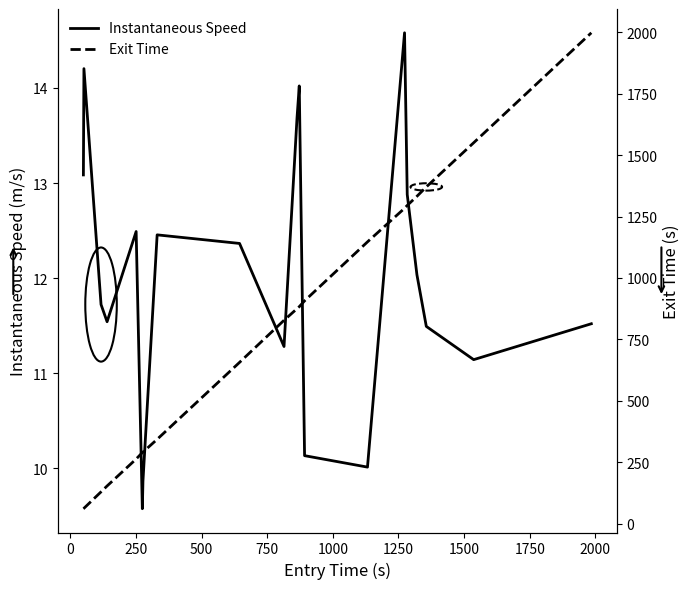

True or false: Exit Time and Instantaneous Speed intersect in this chart.

False